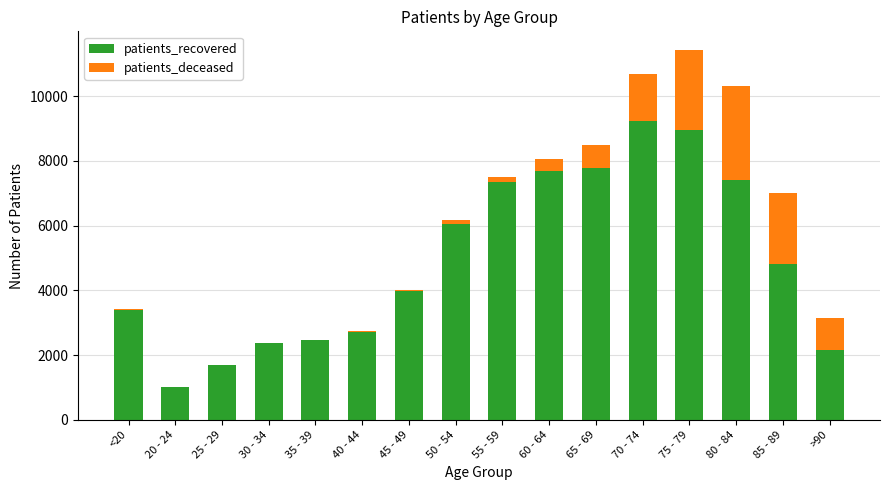

Where is patients_recovered nearest to the value 5112?

85 - 89